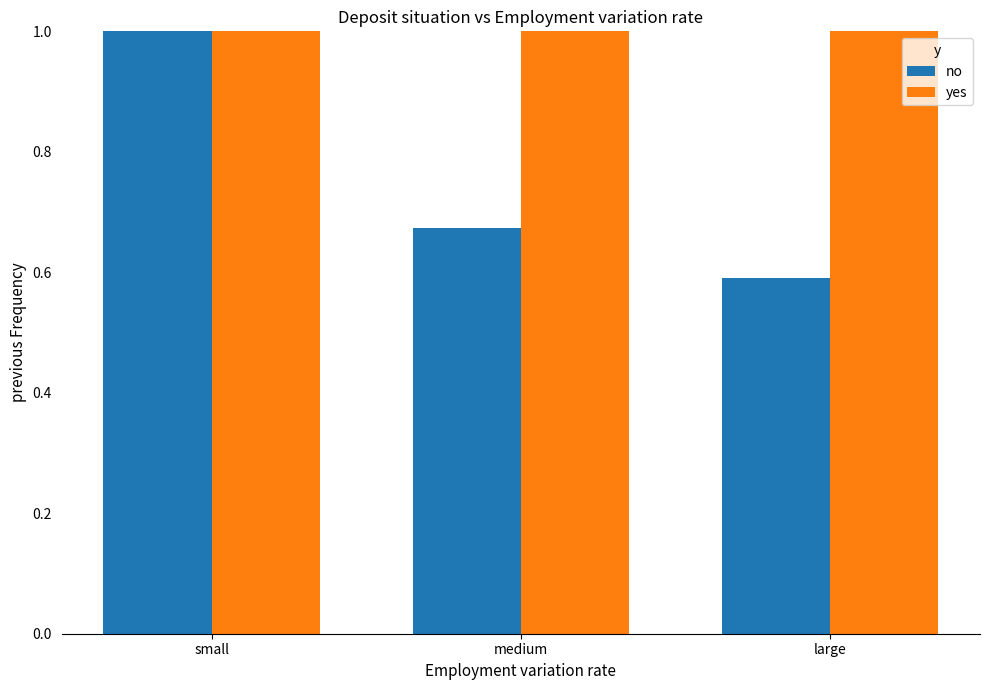

Where is no nearest to the value 0?

large